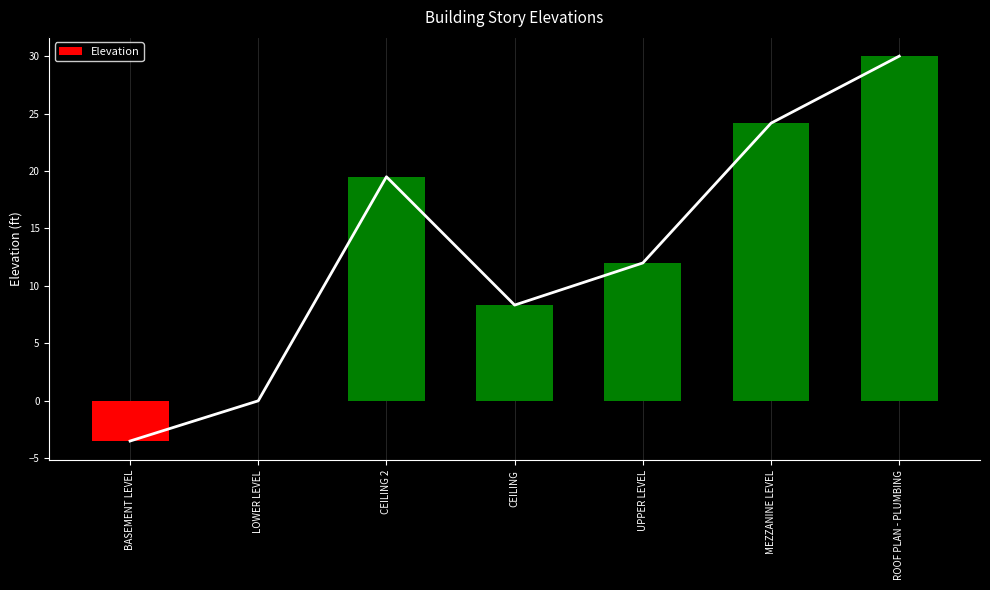

What is the maximum value shown in the chart?

30.0